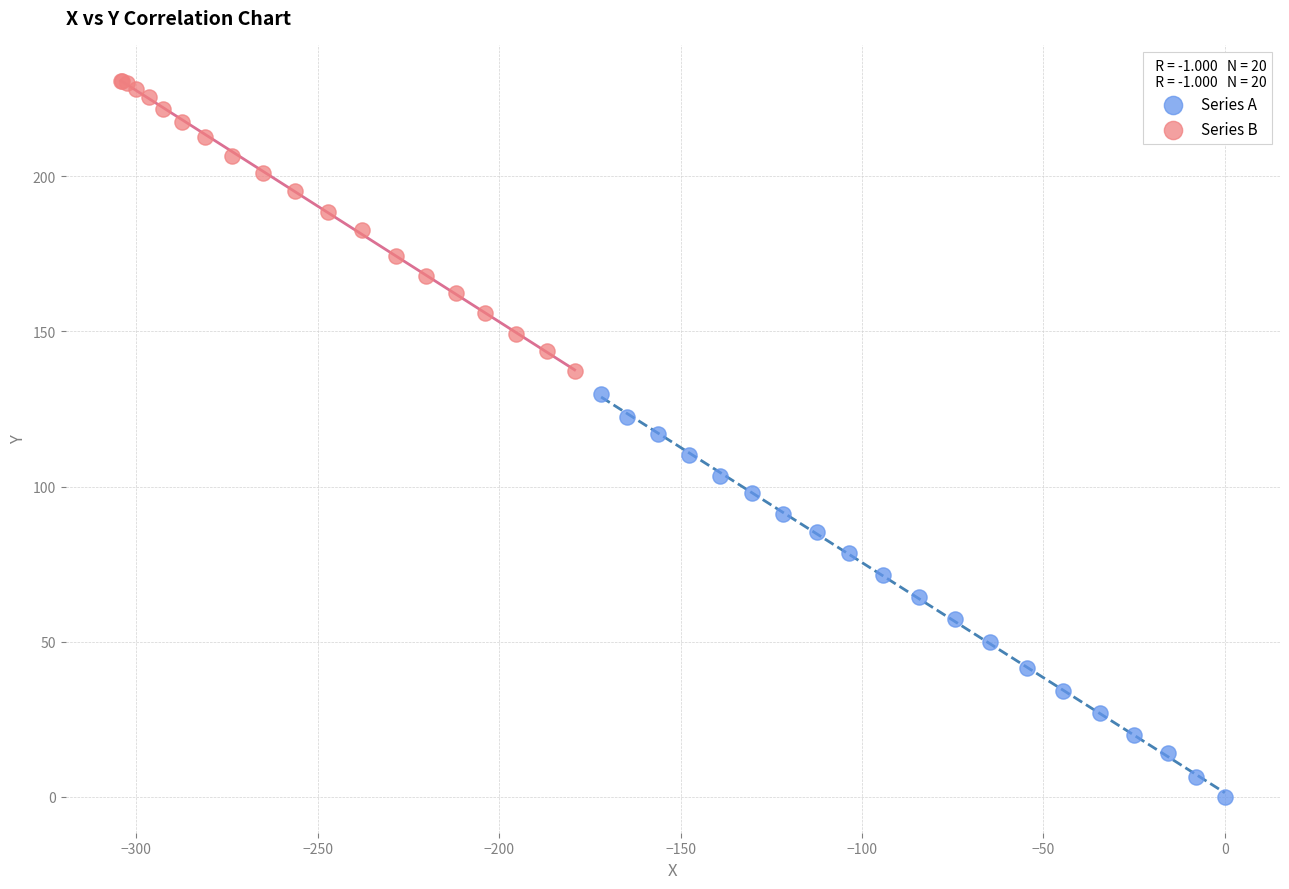

Which series has the largest Y range (max minus min)?

Series A